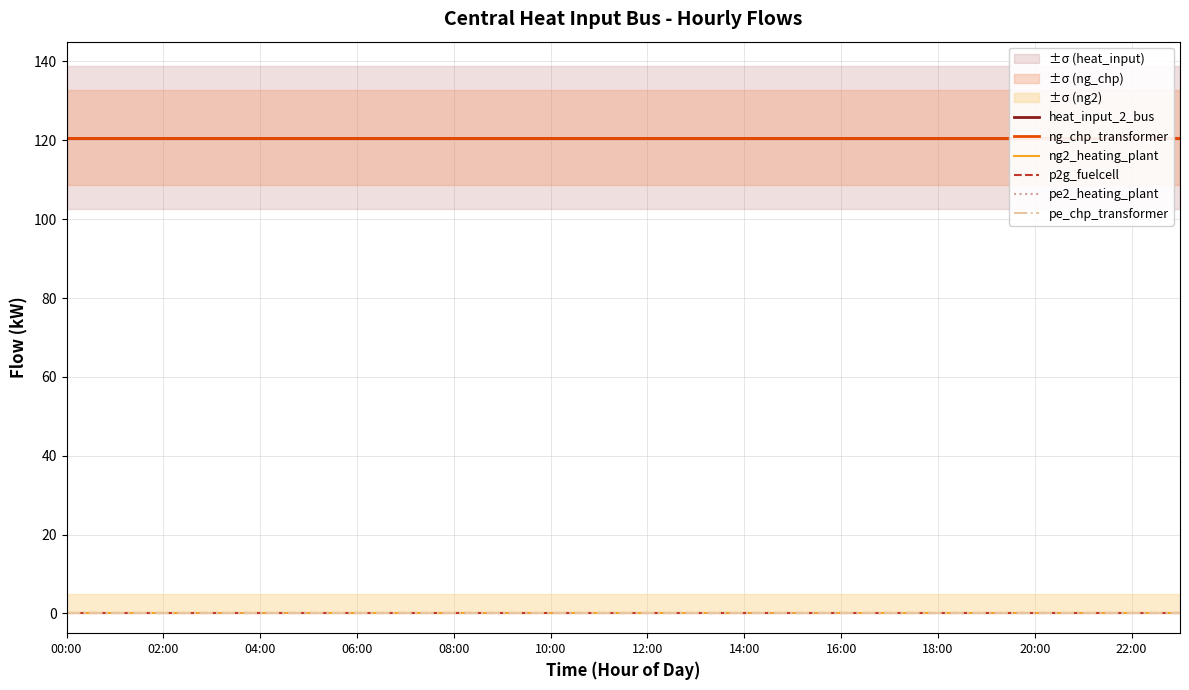

Rank the categories by heat_input_2_bus value from highest to lowest.

06:00, 12:00, 18:00, 13, 18, 00:00, 02:00, 04:00, 08:00, 10:00, 14:00, 16:00, 20:00, 22:00, 12, 14, 15, 16, 17, 19, 20, 21, 22, 23